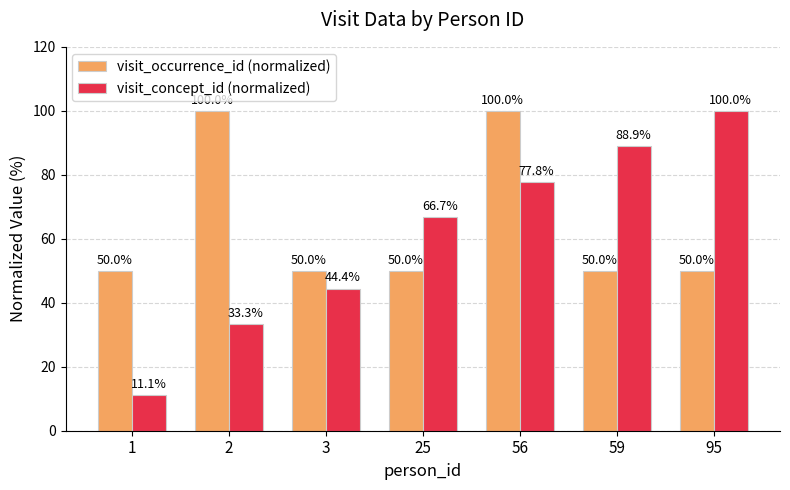

List the series in order of their overall mean, highest first.

visit_occurrence_id (normalized), visit_concept_id (normalized)